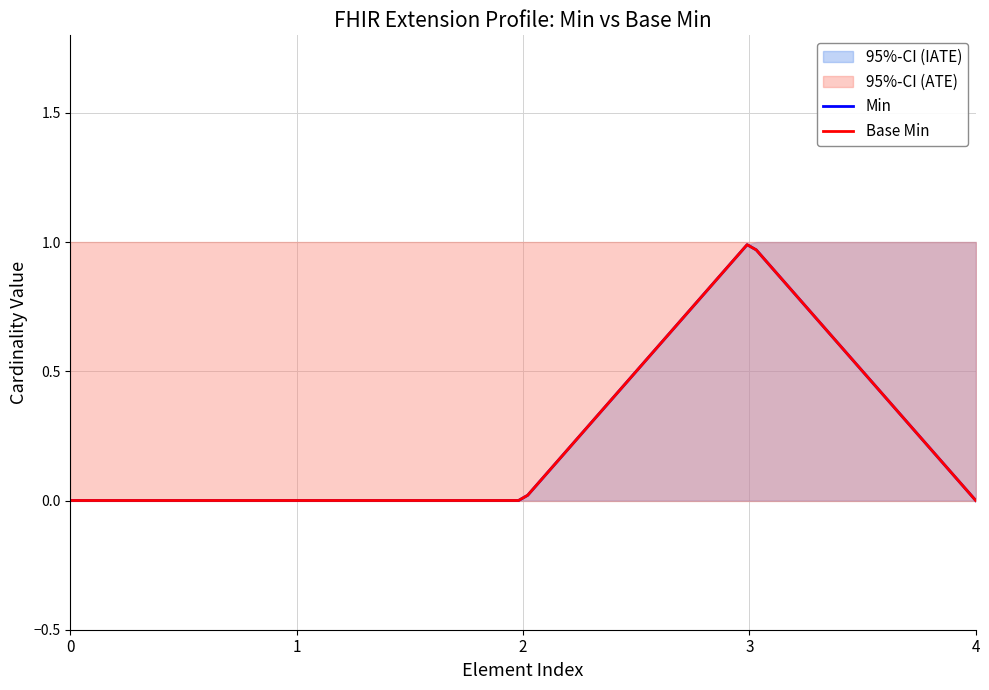

Which series has the largest range (max minus min)?

Min